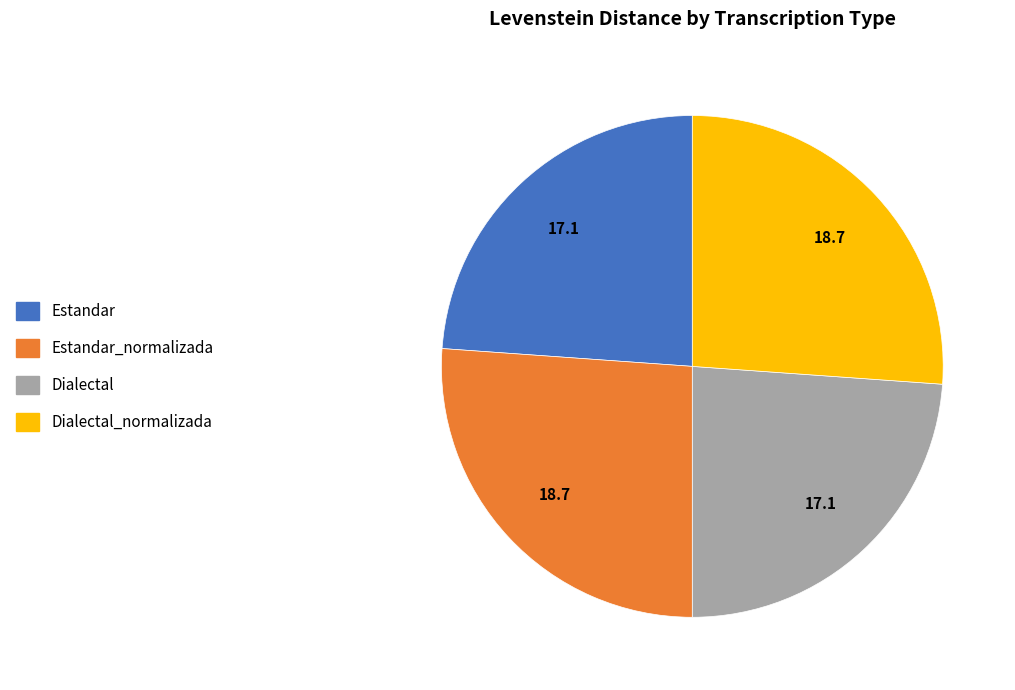

Does any single category account for the majority?

No